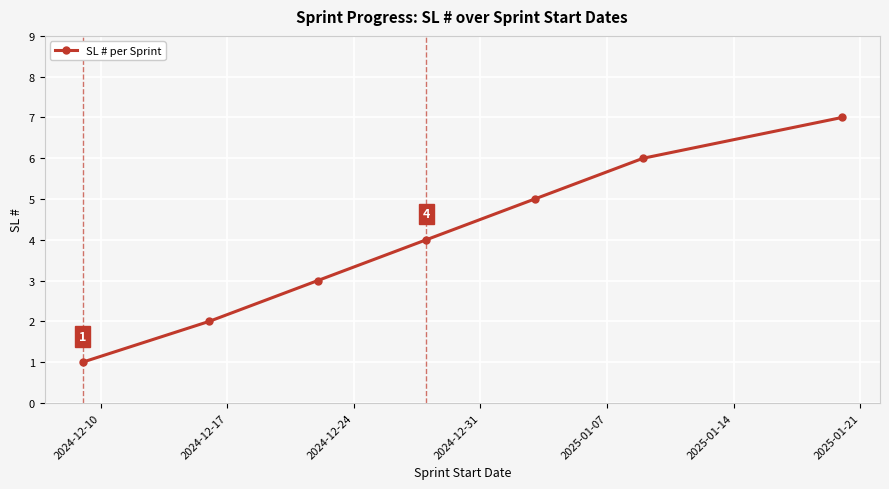

What is the average value?

4